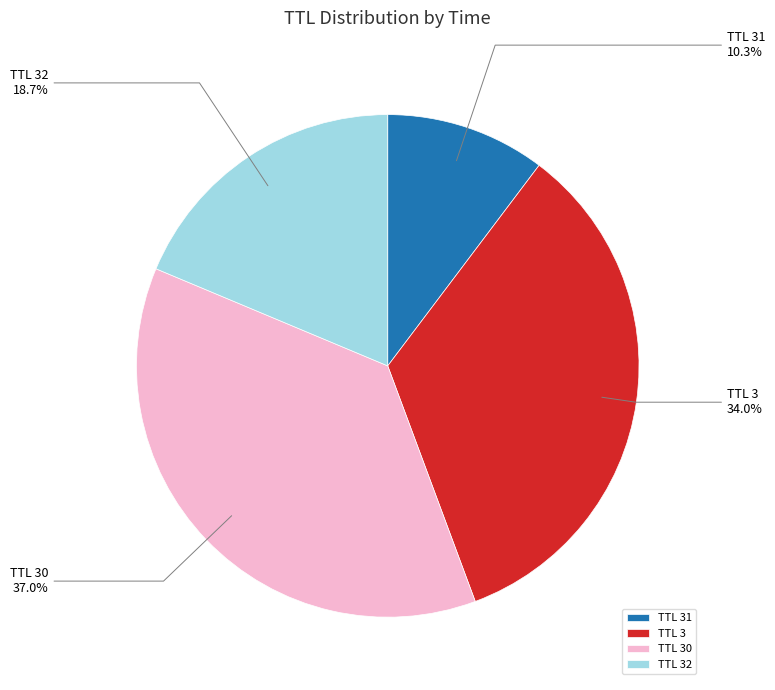

What portion of the pie excludes TTL 3?

66.0%